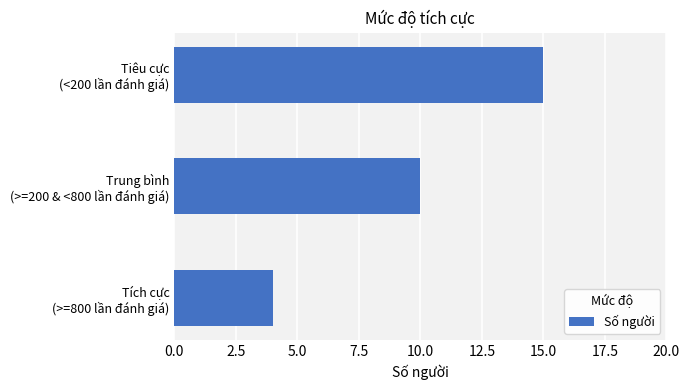

How many data points are less than 10?

1